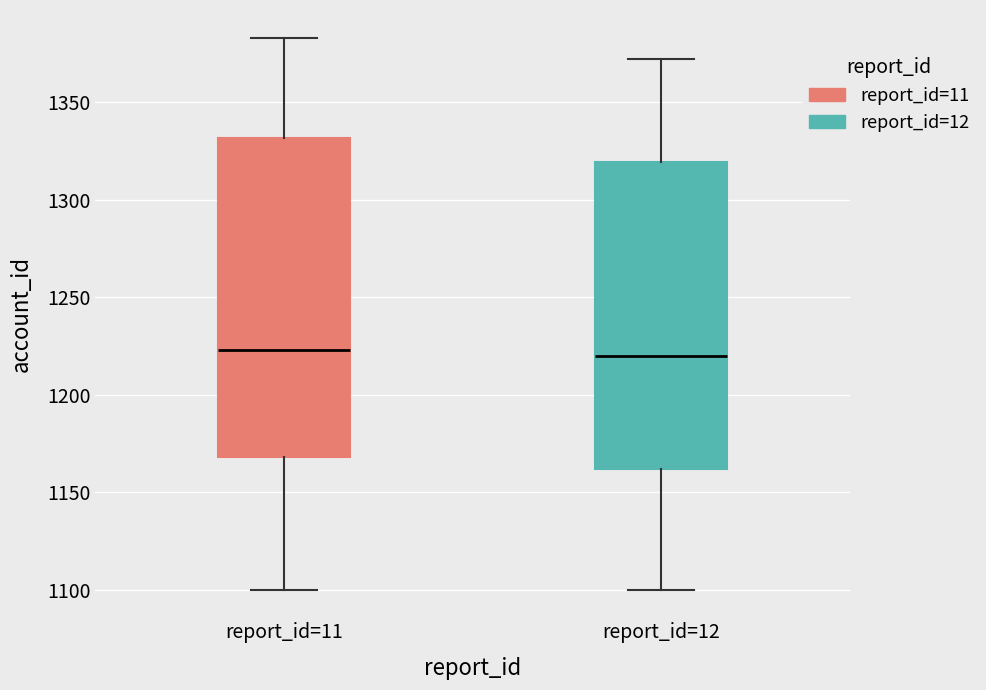

Reading left to right, transcribe this box plot: for each box, give where its median line is, the range the box spans, and where its two whiskers end, as read against the y-axis. The values are not printed on the chart, so give them approximately, as read against the axis.

report_id=11: median 1225, box 1170 to 1330, whiskers 1100 to 1385
report_id=12: median 1220, box 1160 to 1320, whiskers 1100 to 1370